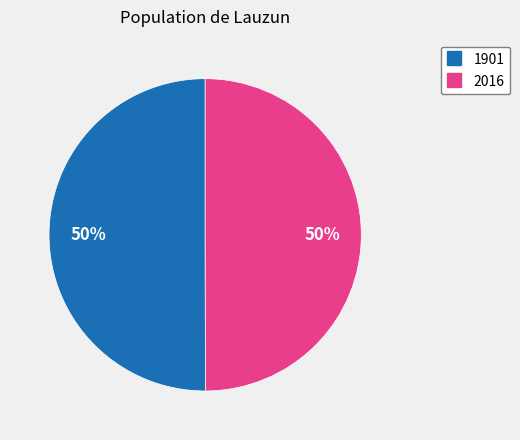

The 1901 slice represents 50% of the pie. True or false?

True